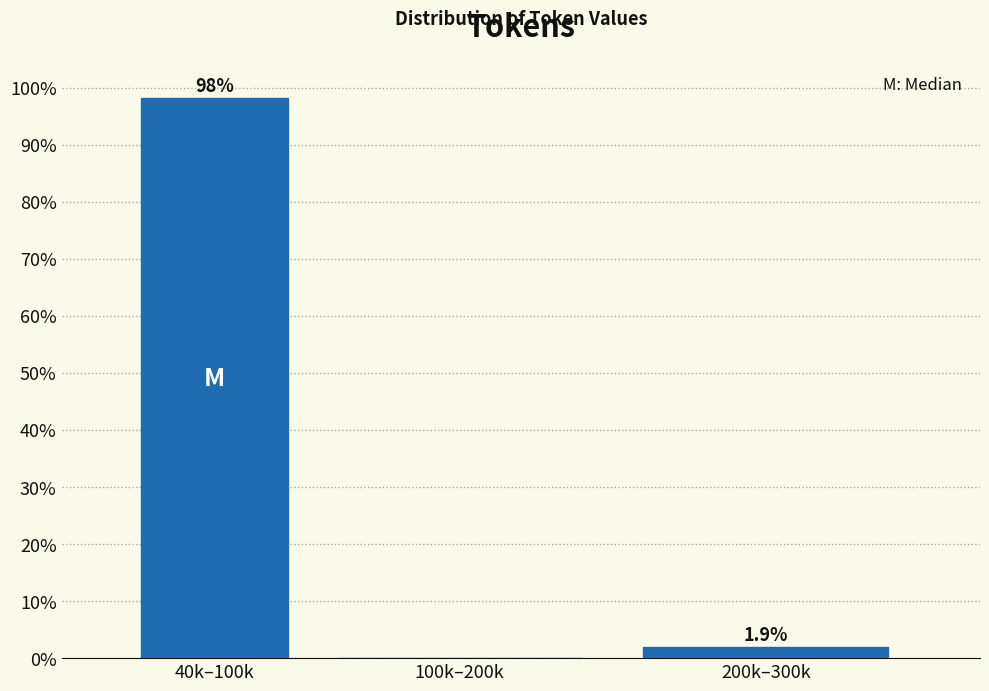

Reading right to left, transcribe all the data shown in this chart.

200k–300k=1.9	100k–200k=0.0	40k–100k=98.1